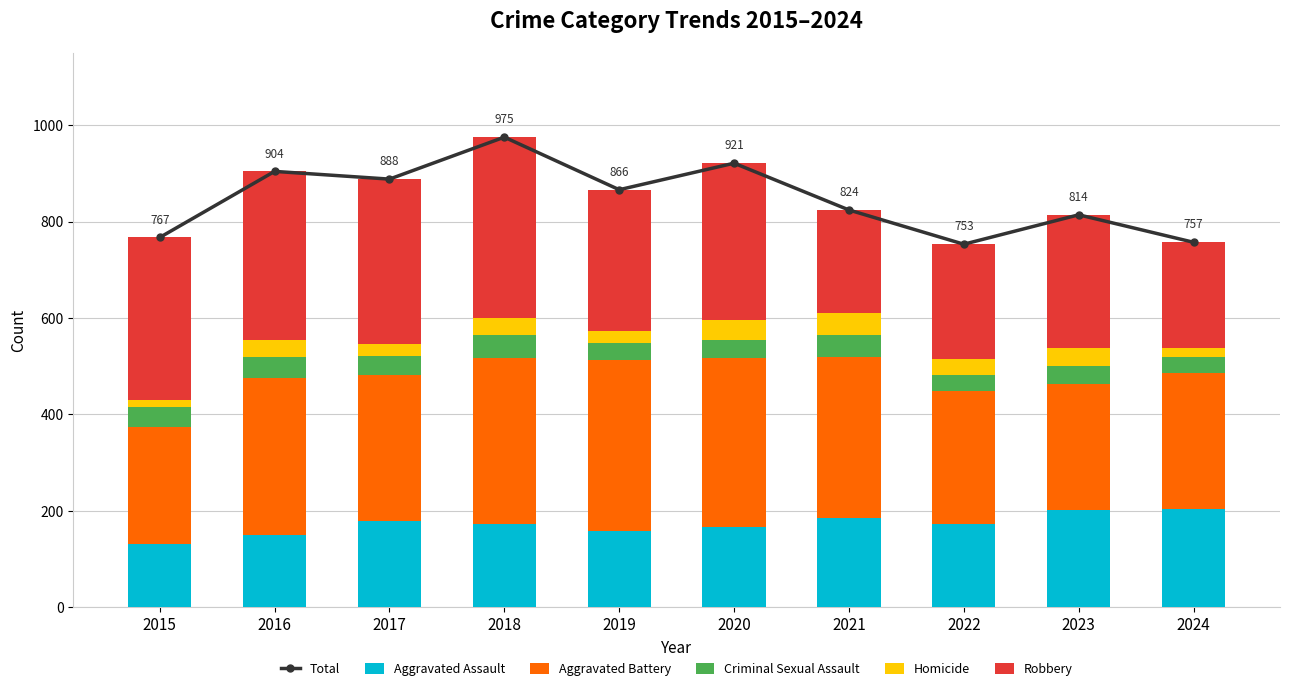

Read the Criminal Sexual Assault value at 2017, to the nearest 5.

40